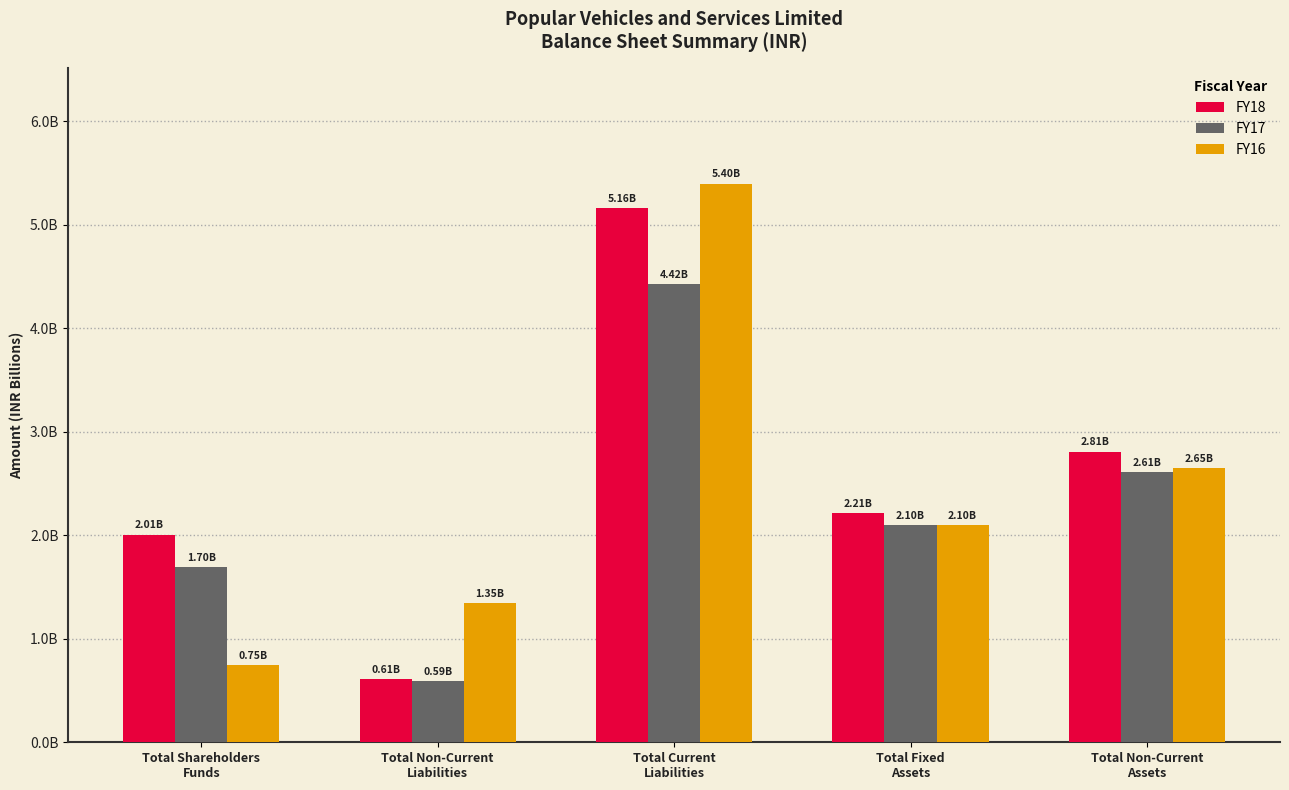

What are all the series names shown in the legend?

FY18, FY17, FY16